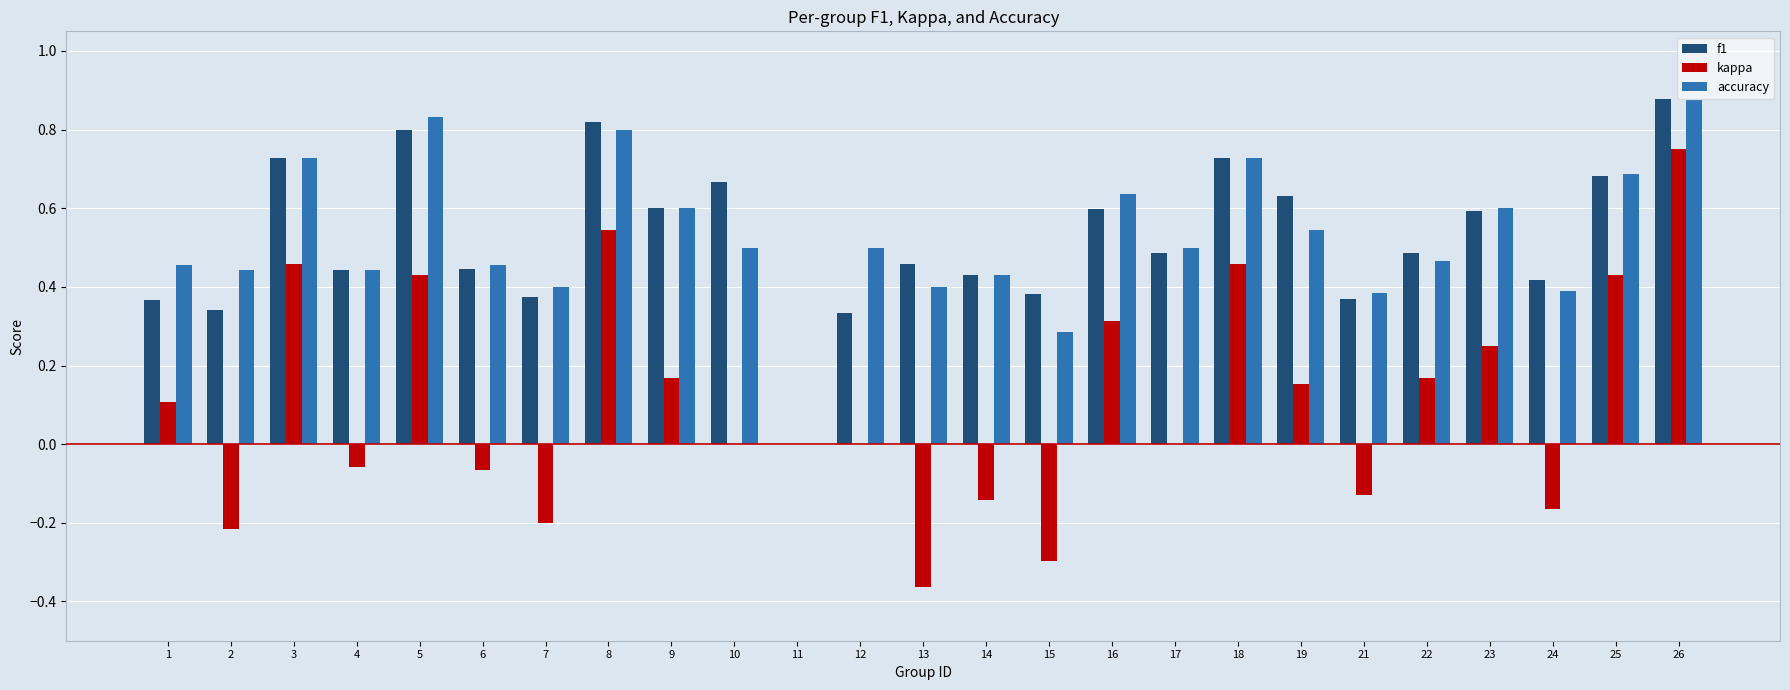

At which category does the chart reach its peak across all series?

26